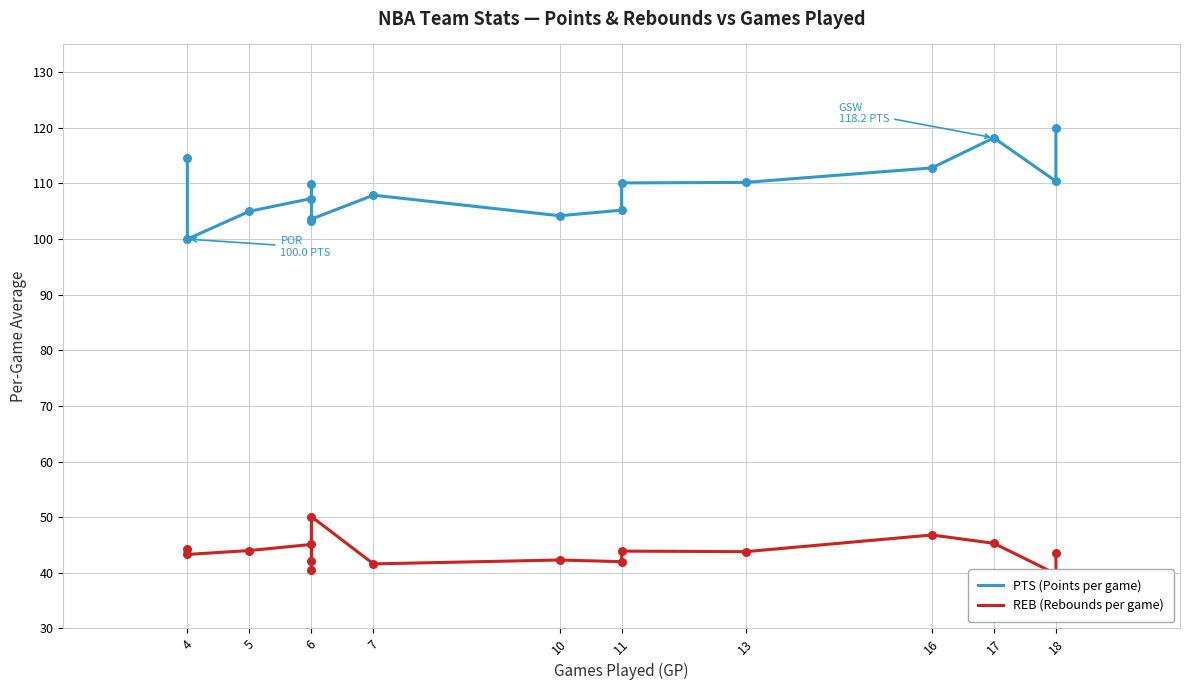

At how many categories does at least one series exceed 50?

16